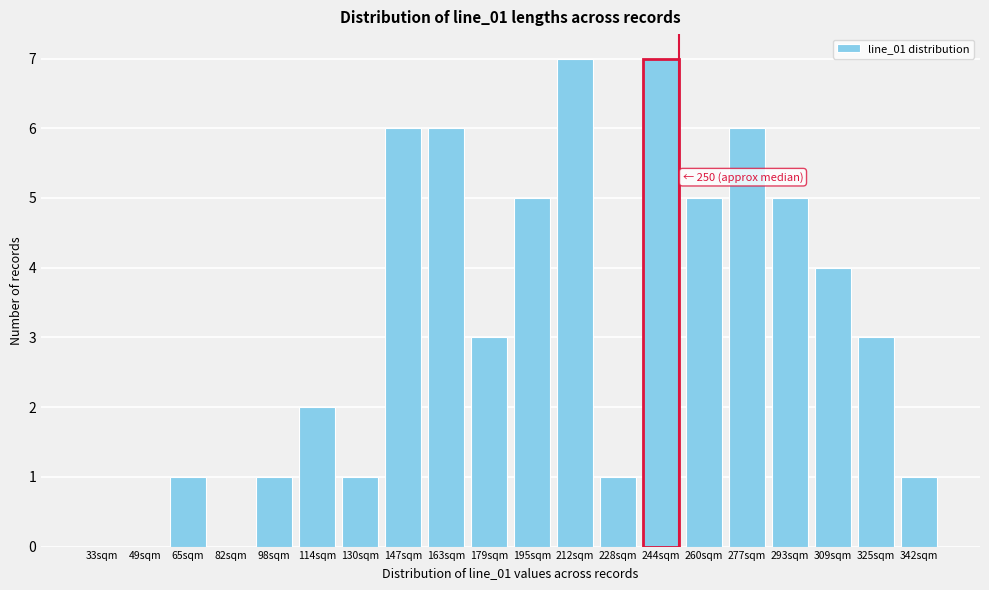

Reading left to right, transcribe all the data shown in this chart.

33sqm=0	49sqm=0	65sqm=1	82sqm=0	98sqm=1	114sqm=2	130sqm=1	147sqm=6	163sqm=6	179sqm=3	195sqm=5	212sqm=7	228sqm=1	244sqm=7	260sqm=5	277sqm=6	293sqm=5	309sqm=4	325sqm=3	342sqm=1